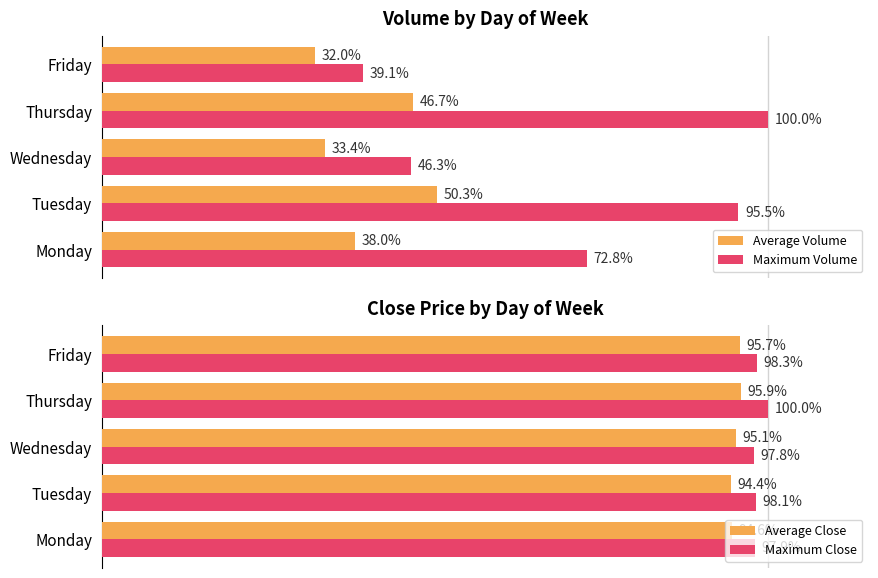

At which label does Average Close reach its minimum?

Tuesday